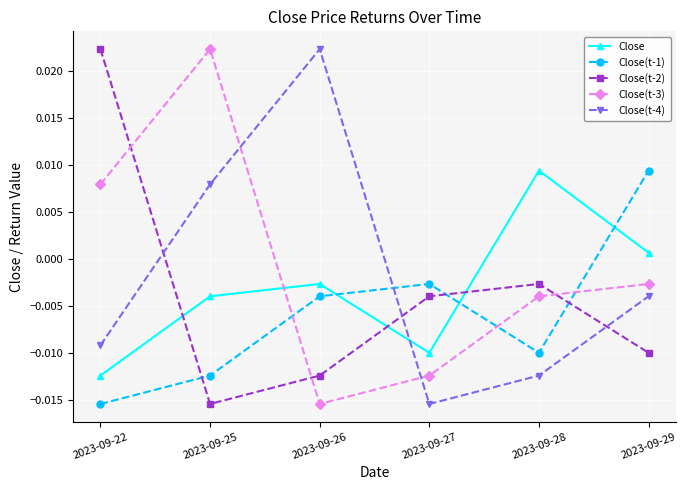

True or false: Close(t-3) and Close(t-1) intersect in this chart.

True